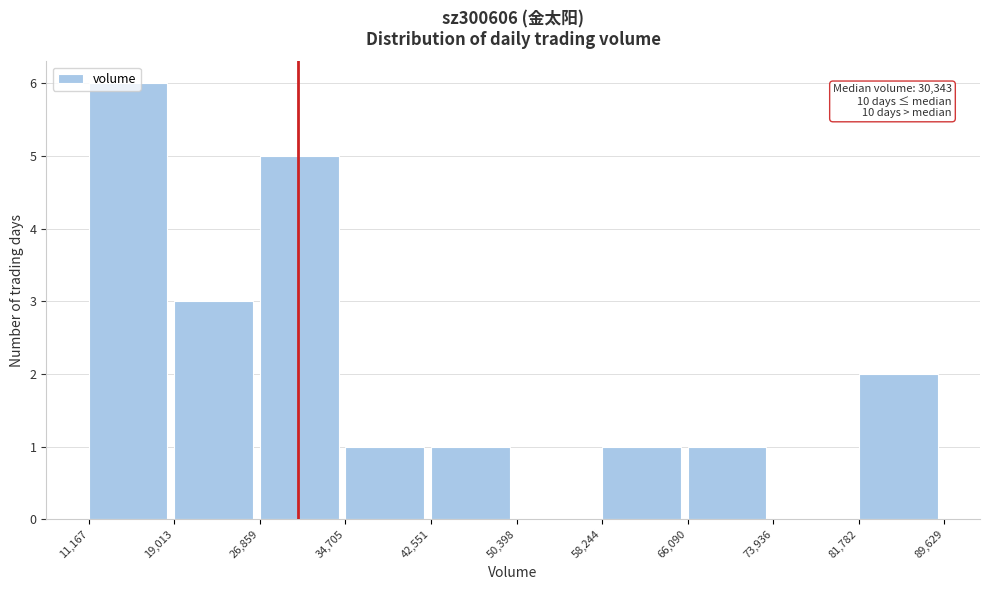

Which range on the x-axis has the tallest bar?

11,167 to 19,013